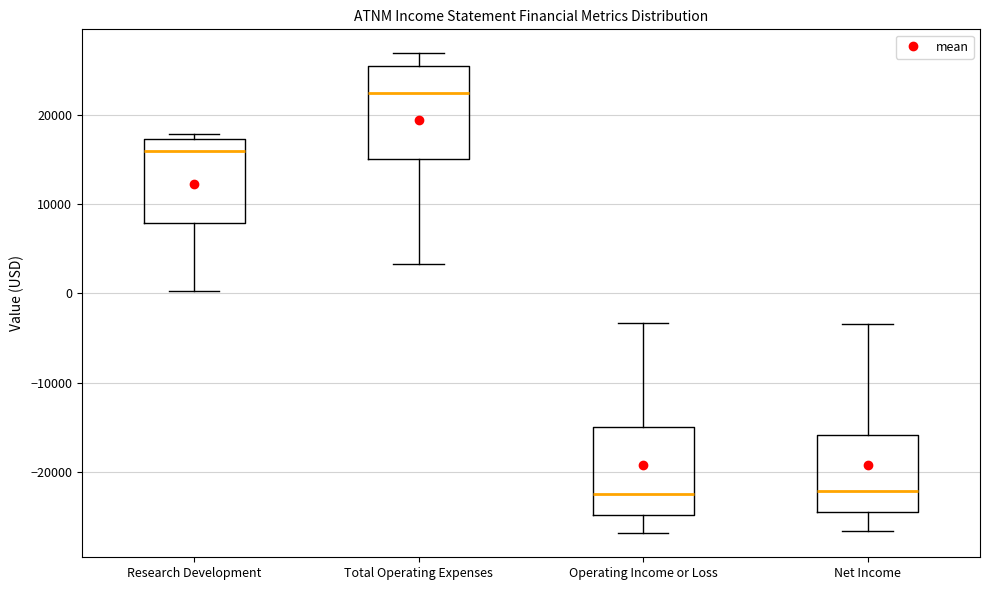

Reading left to right, transcribe this box plot: for each box, give where its median line is, the range the box spans, and where its two whiskers end, as read against the y-axis. The values are not printed on the chart, so give them approximately, as read against the axis.

Research Development: median 16000, box 8000 to 17000, whiskers 0 to 18000
Total Operating Expenses: median 23000, box 15000 to 25000, whiskers 3000 to 27000
Operating Income or Loss: median -22000, box -25000 to -15000, whiskers -27000 to -3000
Net Income: median -22000, box -24000 to -16000, whiskers -27000 to -3000